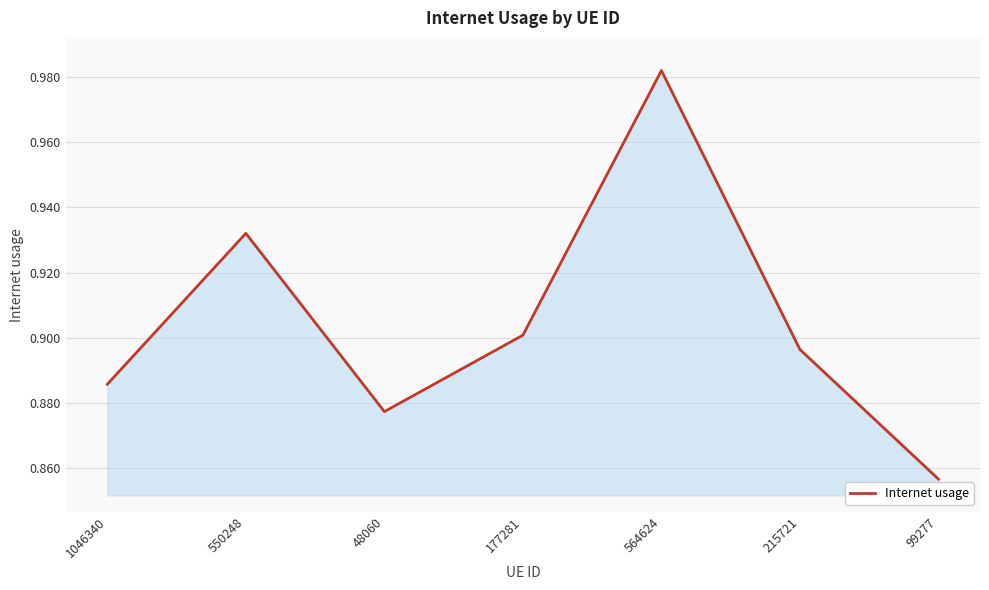

What position from the left is 1046340?

1